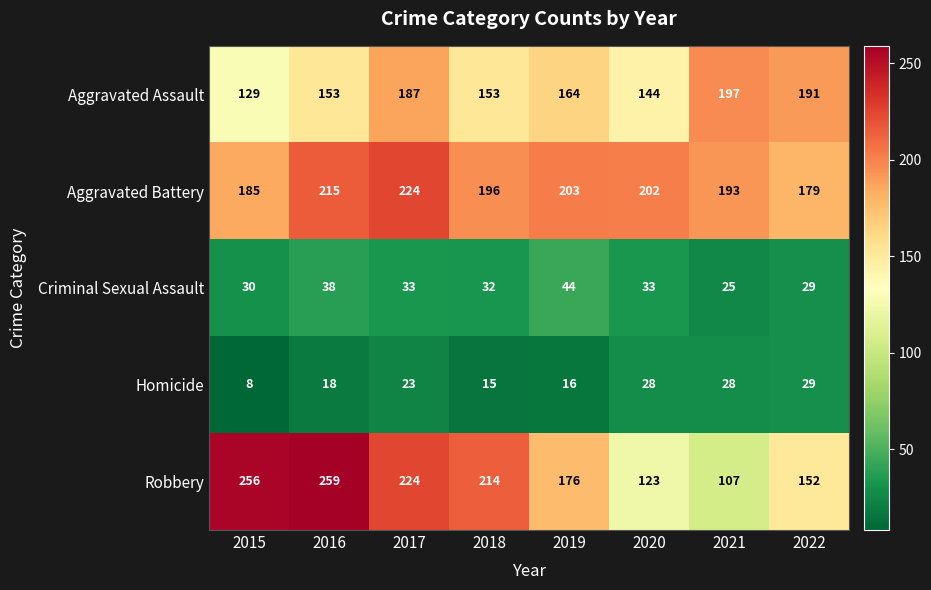

How many data points does each series have?

8